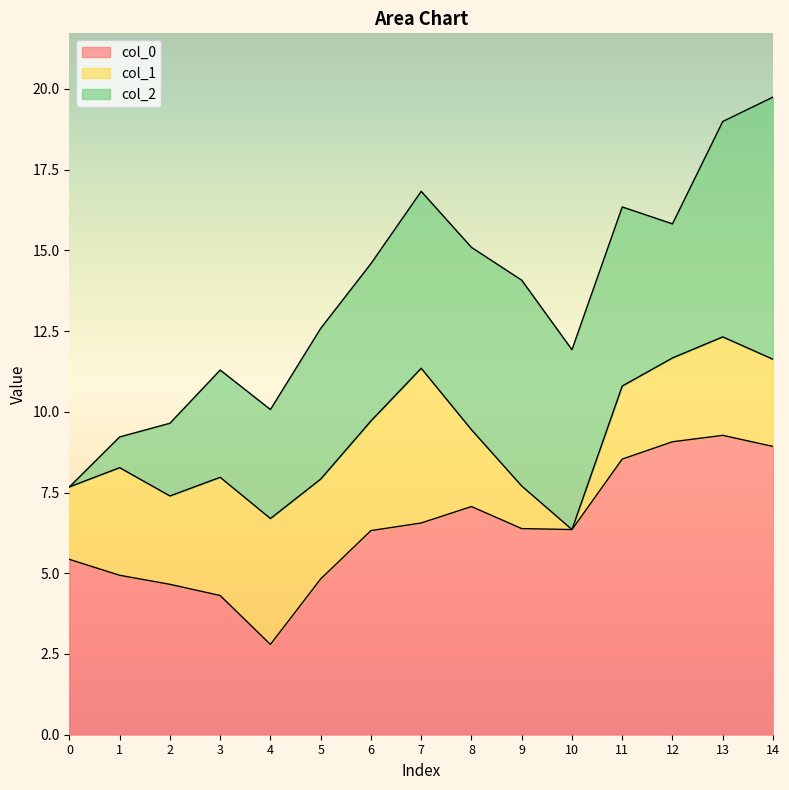

What is the highest value of the col_0 series?

9.3